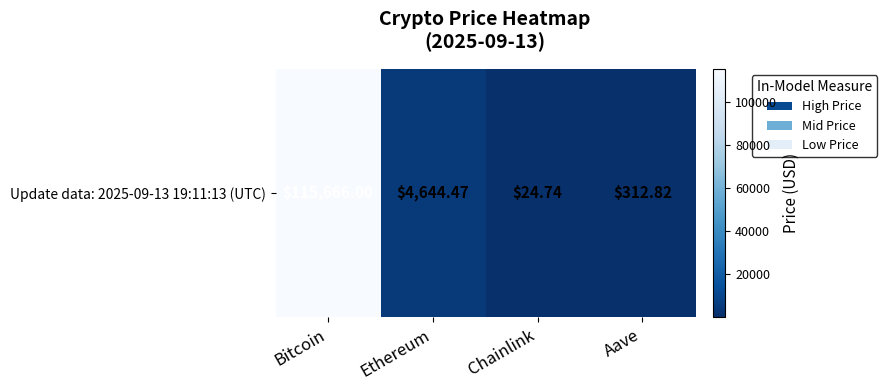

List the labels in order of value, smallest first.

Chainlink, Aave, Ethereum, Bitcoin